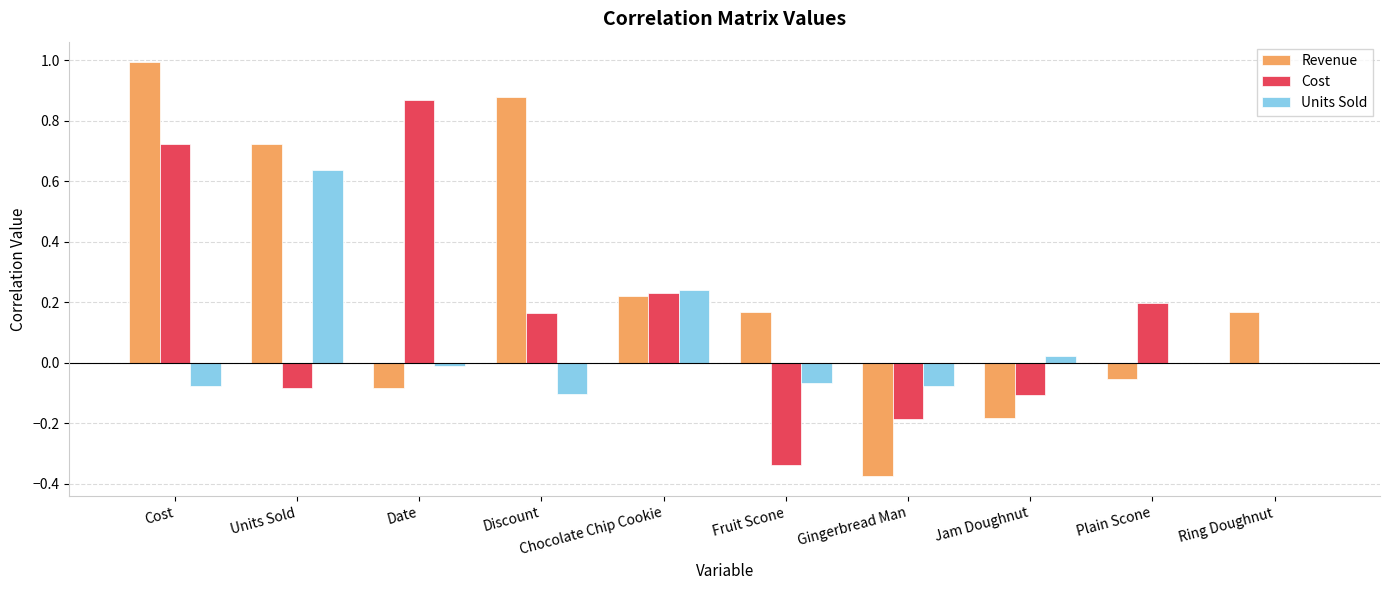

The Units Sold series shows 0.3 at Units Sold. True or false?

False